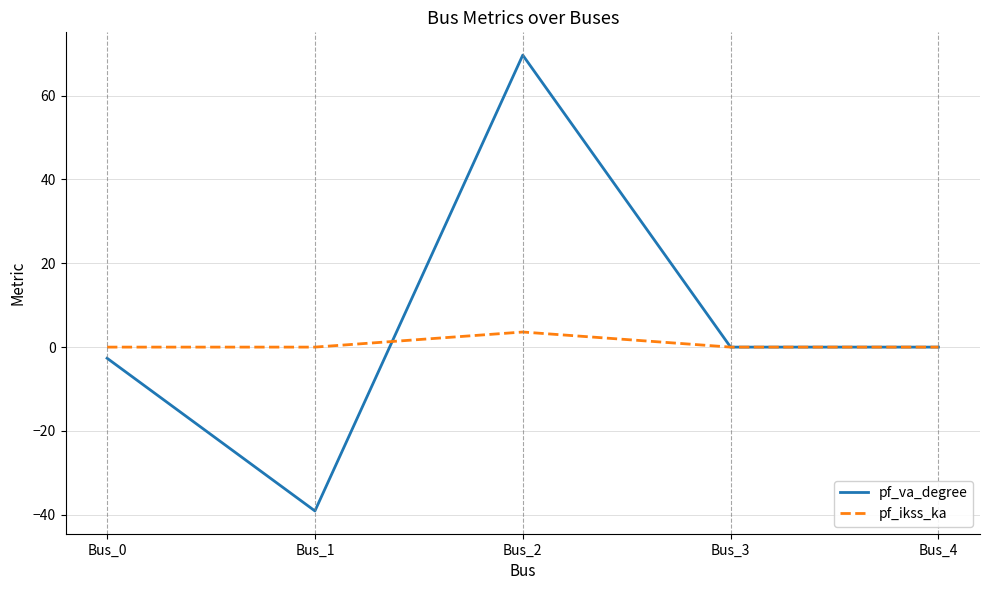

Which series has the largest range (max minus min)?

pf_va_degree